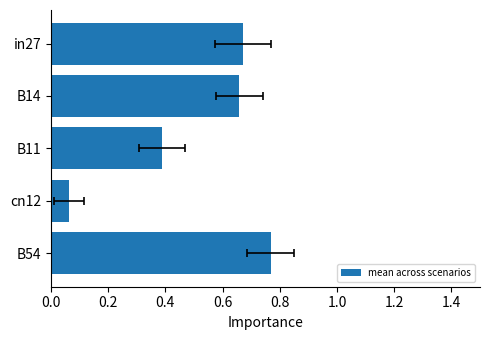

Are the bars grouped side by side (vs. stacked)?

No